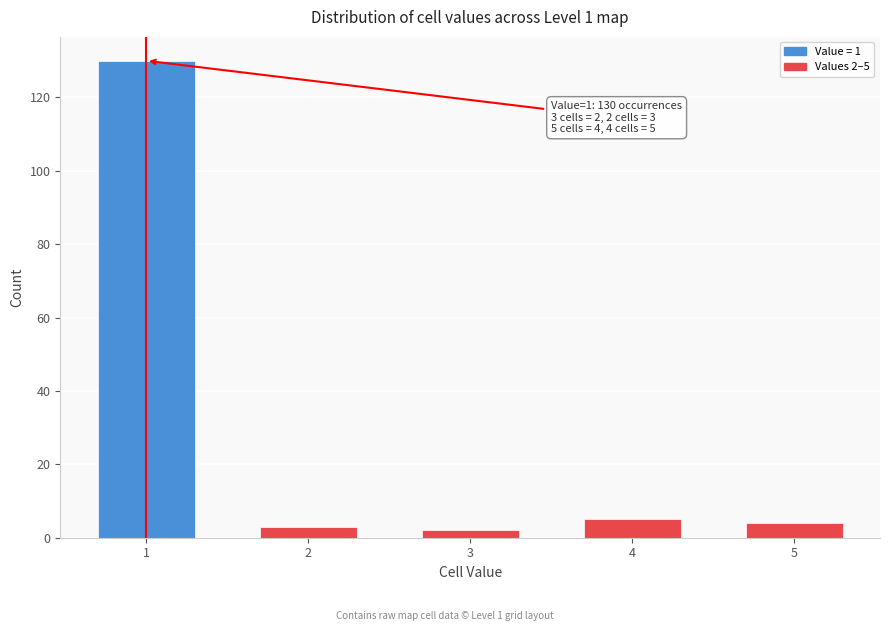

Reading left to right, list all the values displayed in this chart.

130	3	2	5	4